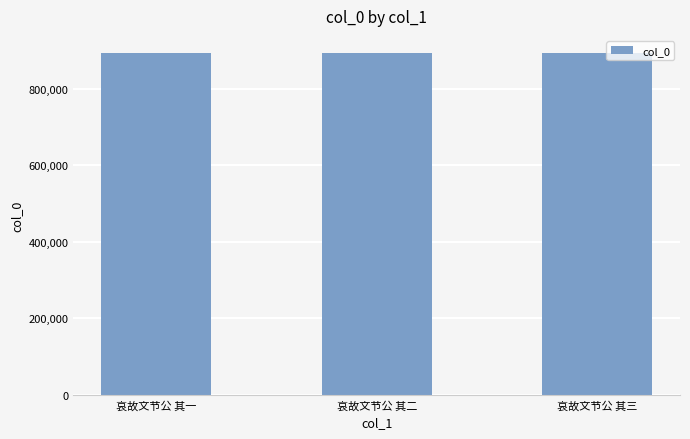

The chart shows a value of 524944 at 哀故文节公 其一. True or false?

False